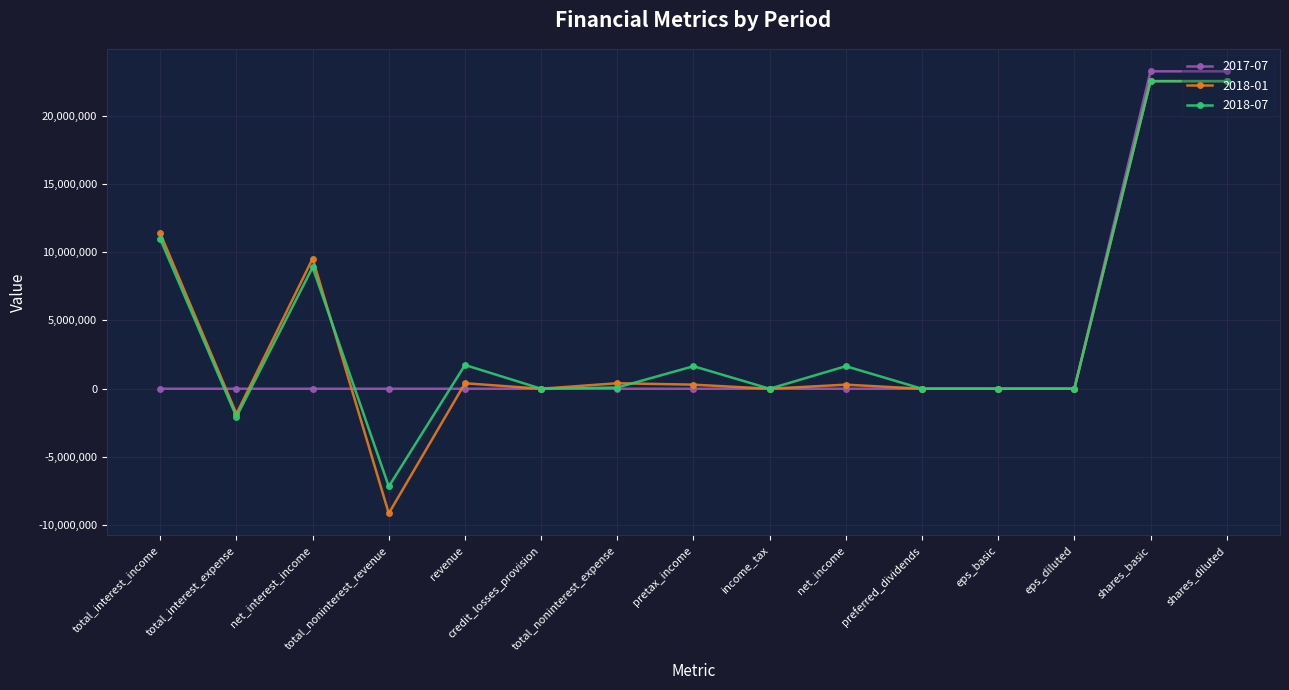

What is the label of the 8th point from the right?

pretax_income